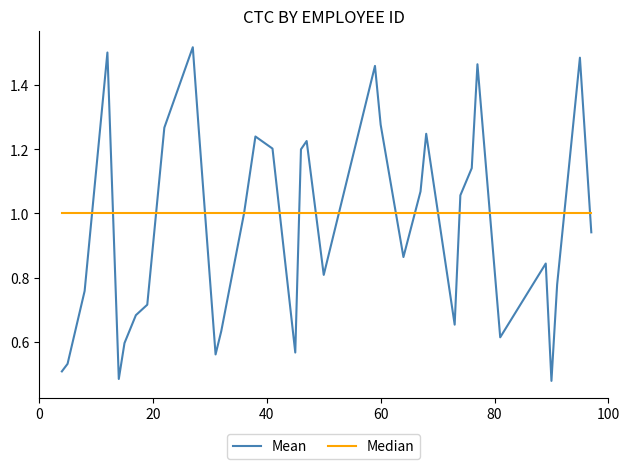

Which series has the largest range (max minus min)?

Mean